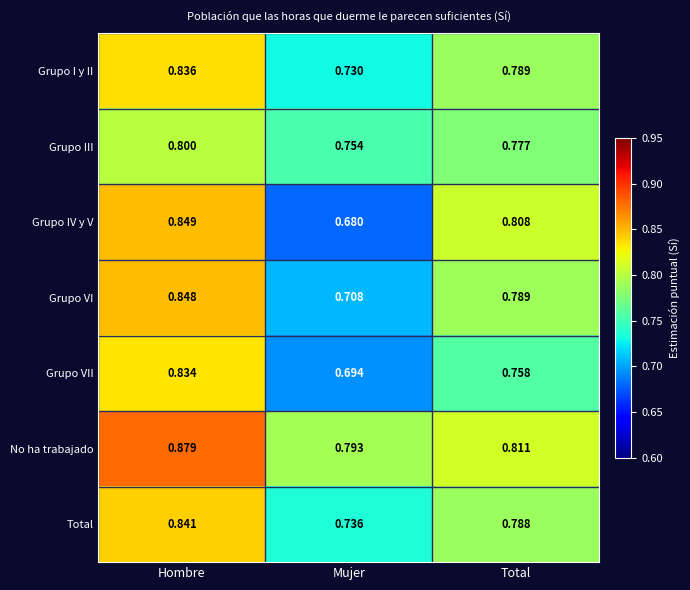

At which label is Grupo VII closest to 0?

Mujer